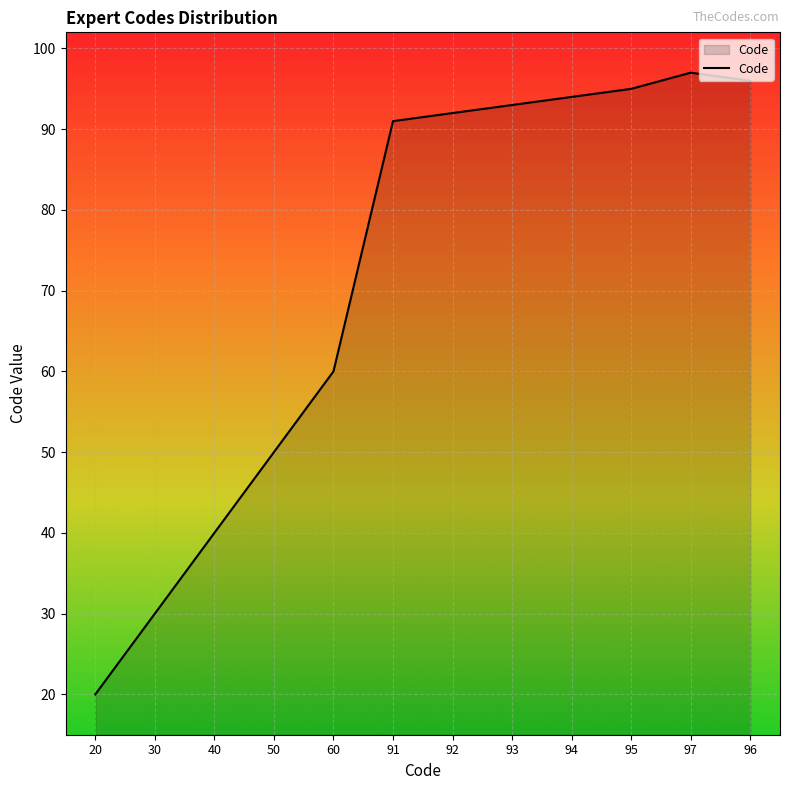

Does the chart display data point markers on the line(s)?

No